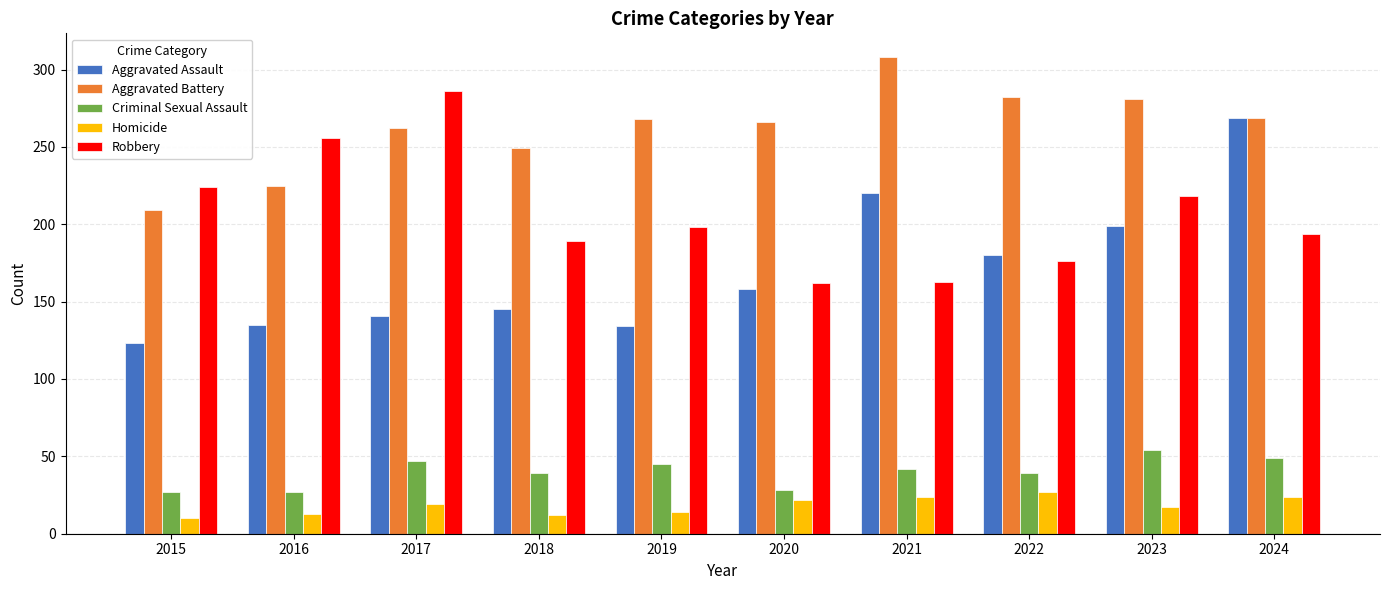

The Robbery series shows 218 at 2023. True or false?

True